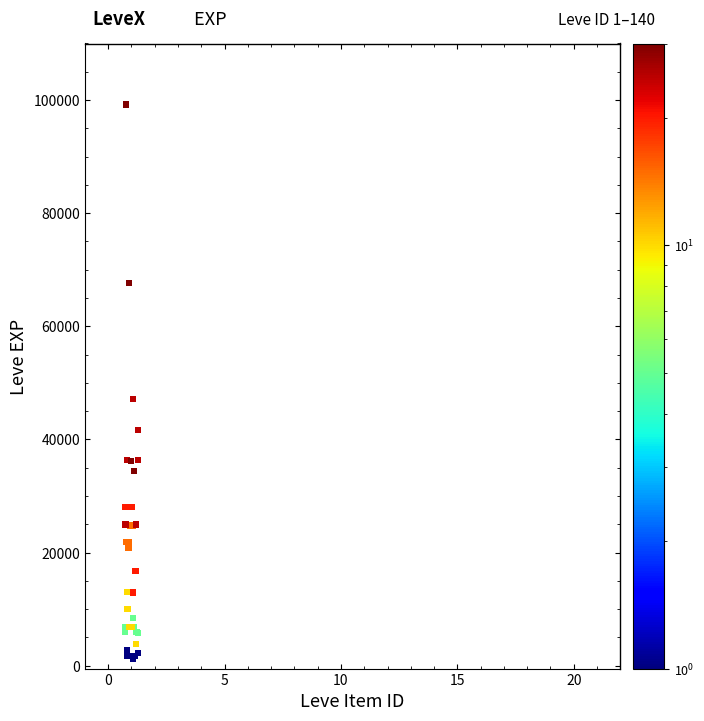

What Y value in the scatter plot is closest to 50190?

47200